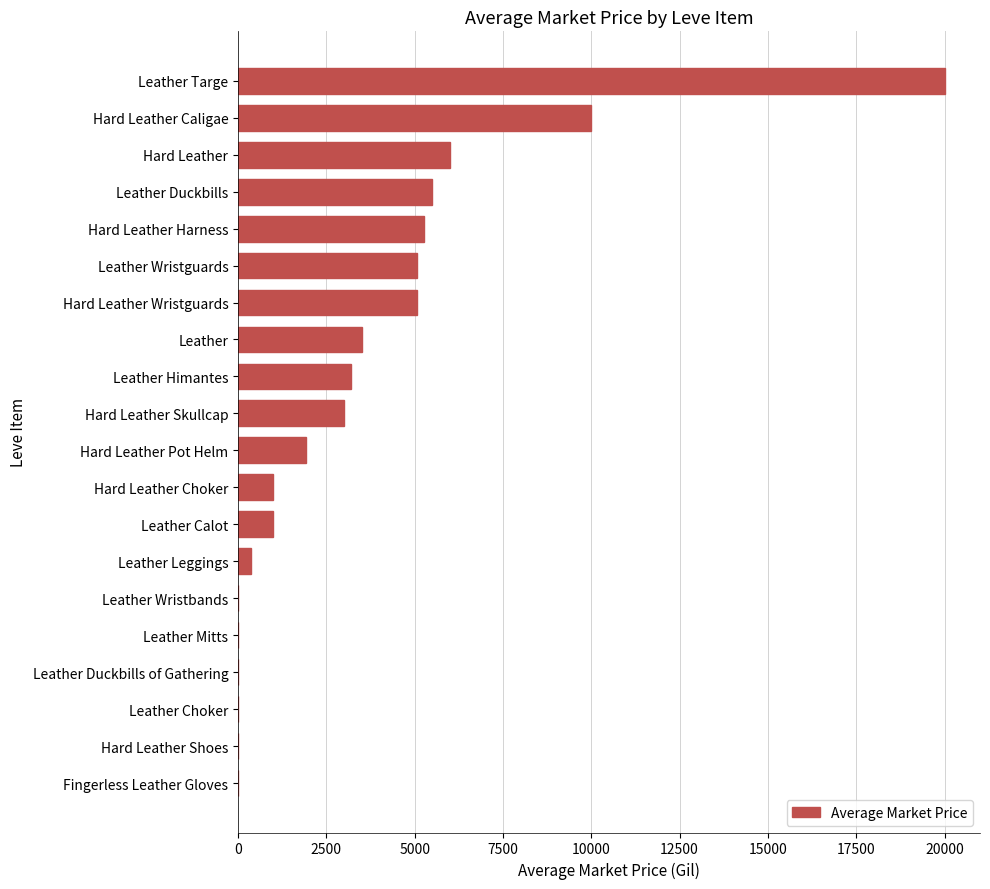

True or false: the data shows 3000.0 at Hard Leather Skullcap.

True